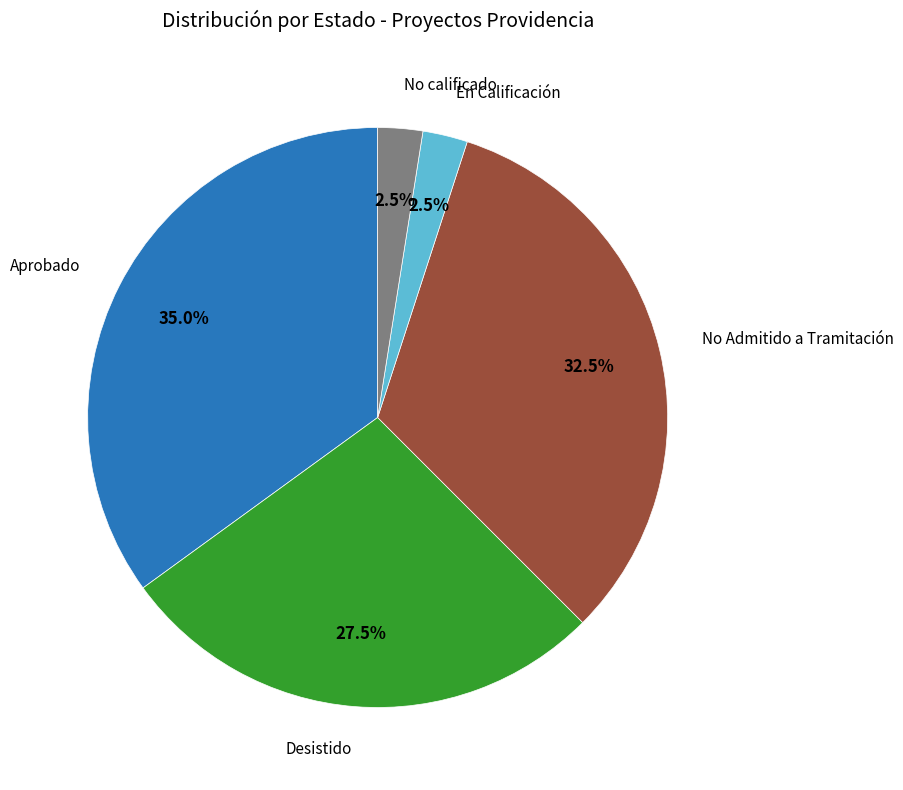

What is the largest slice in the pie chart?

Aprobado